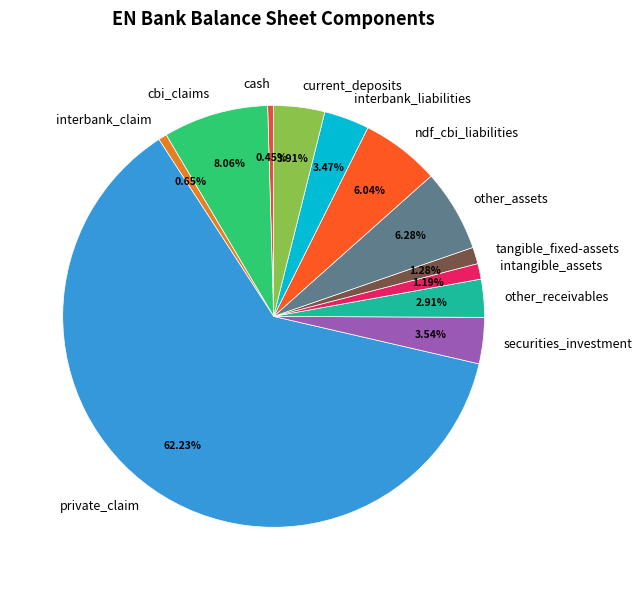

To the nearest percent, what is the average slice percentage?

8%